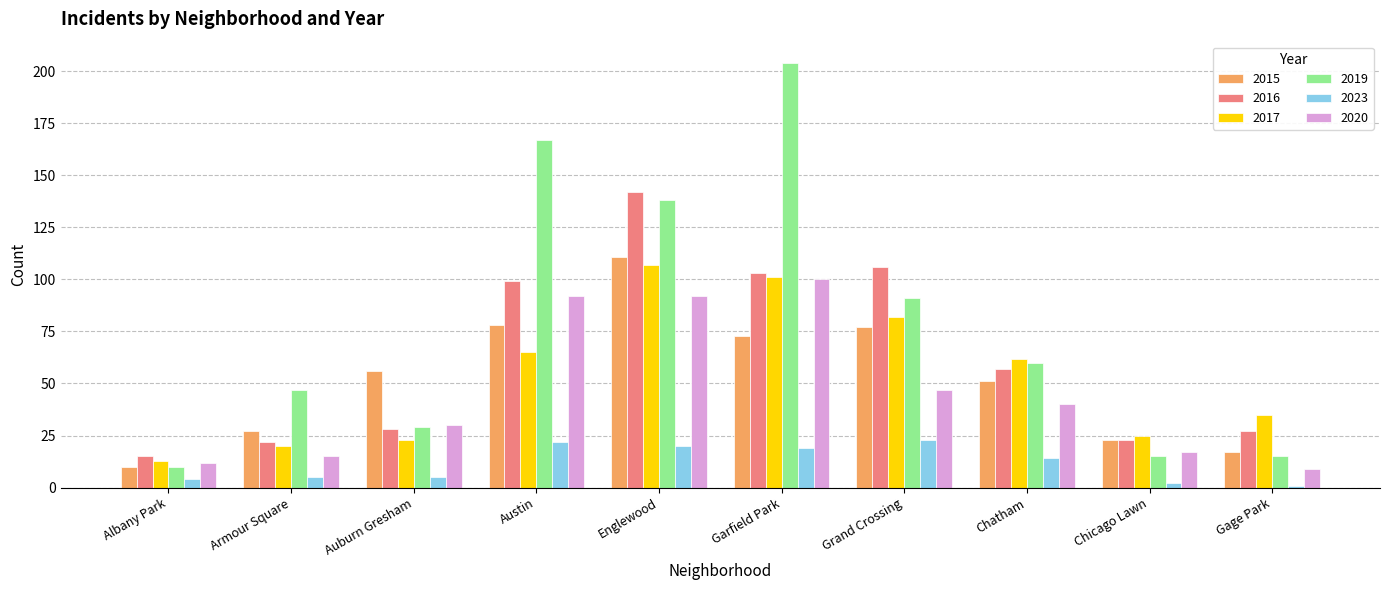

What position from the left is Gage Park?

10